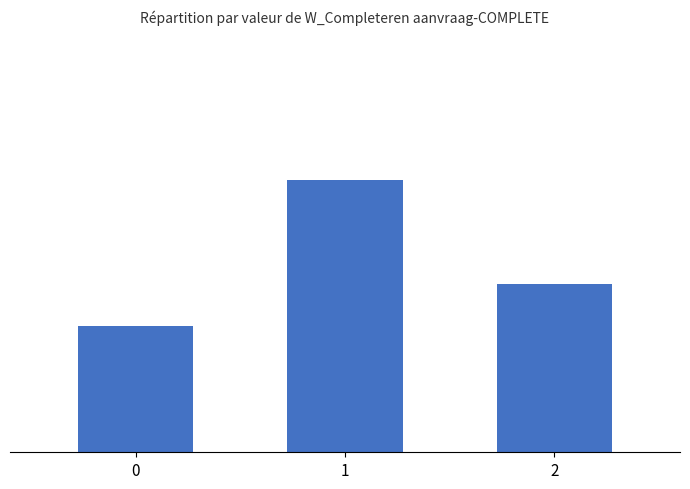

Rank the categories by value from lowest to highest.

0, 2, 1